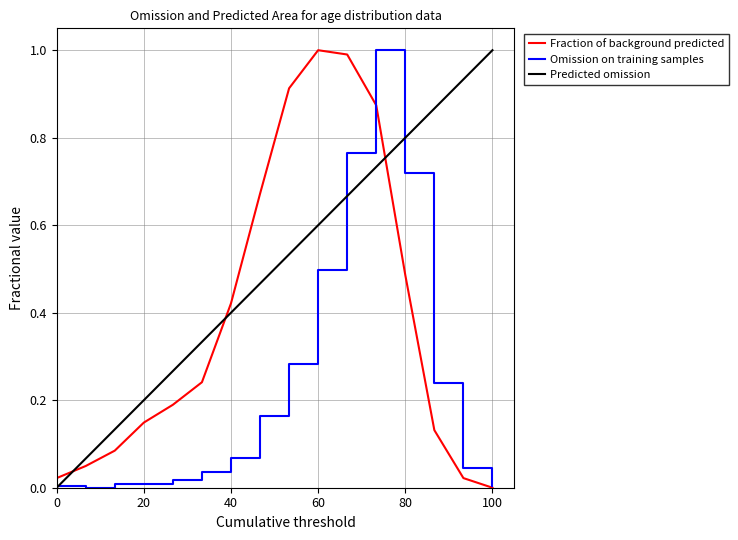

Is it true that Omission on training samples equals 0.0 at 0?

True